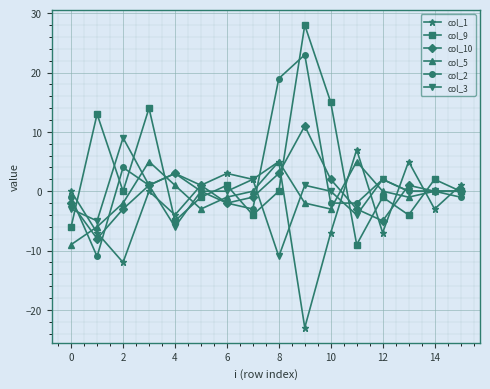

Which series has the largest range (max minus min)?

col_9